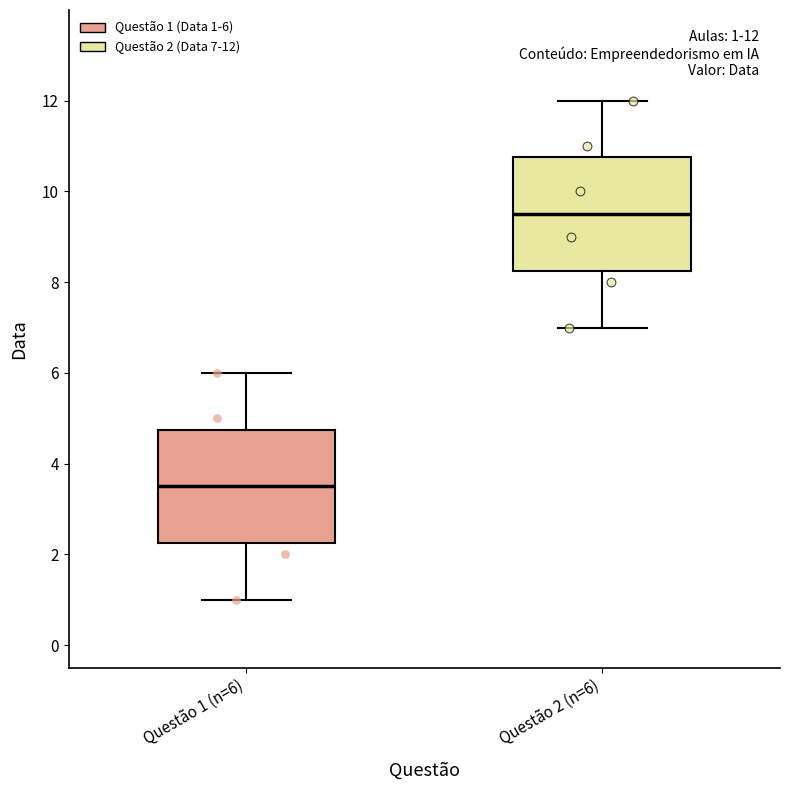

Which box's median line is the highest?

Questão 2 (n=6)